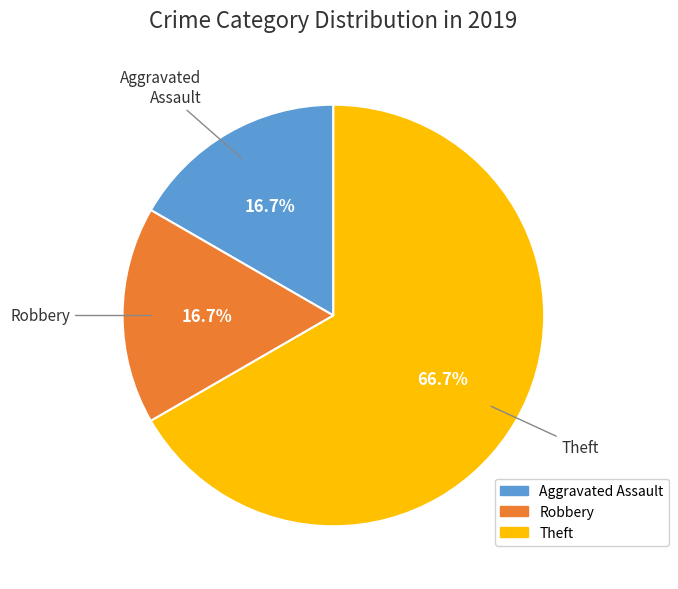

Does any single category account for the majority?

Yes